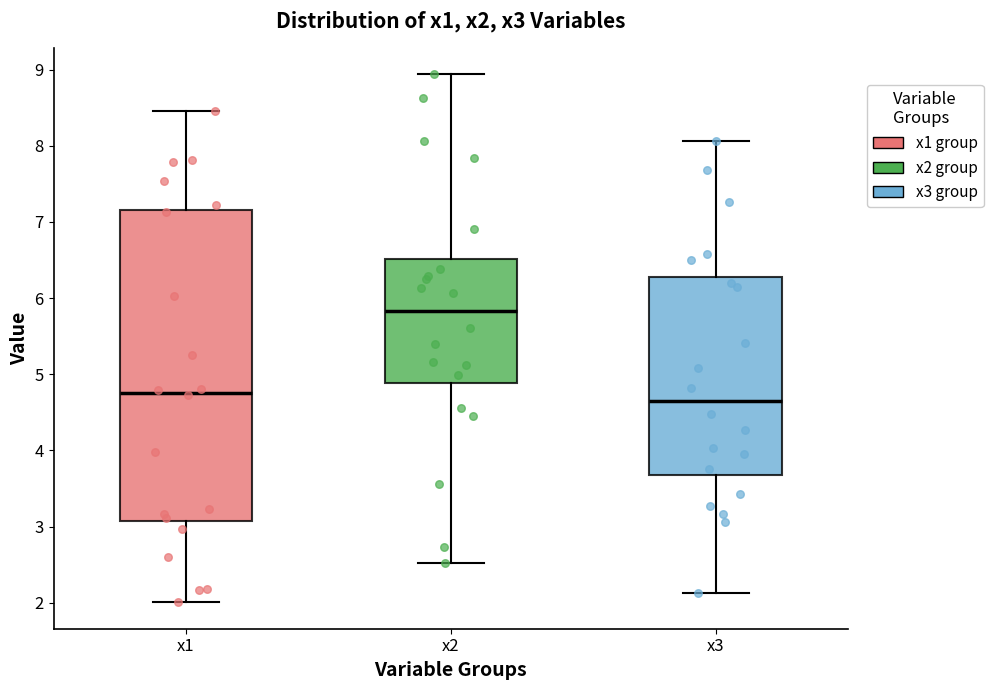

Where is the lower edge of the box for x1 on the y-axis? The values are not printed on the chart, so give them approximately, as read against the axis.

3.1